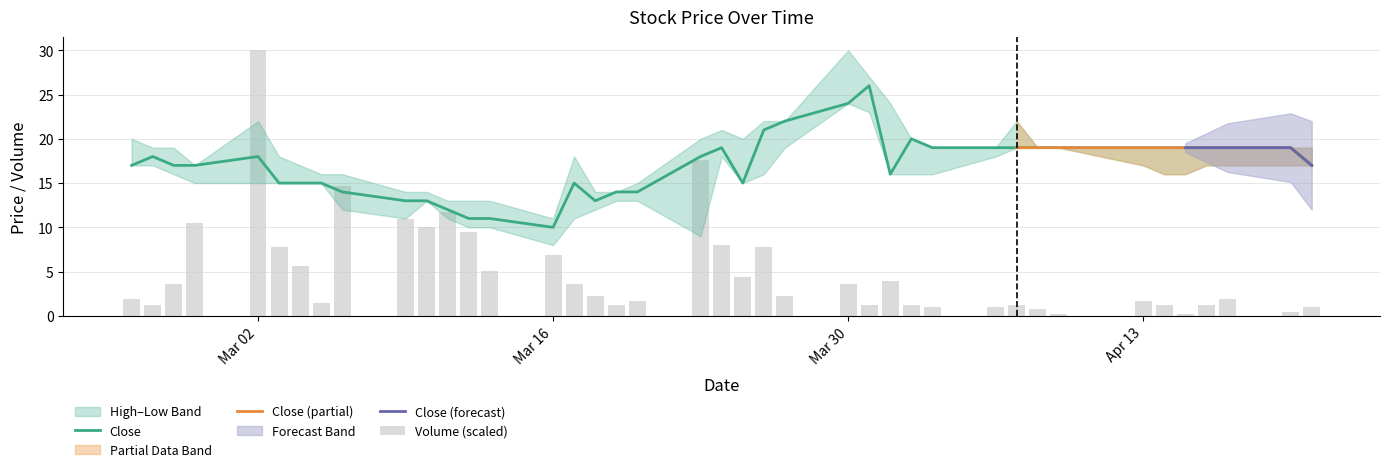

The value of Close at Mar 02 is 18. True or false?

True